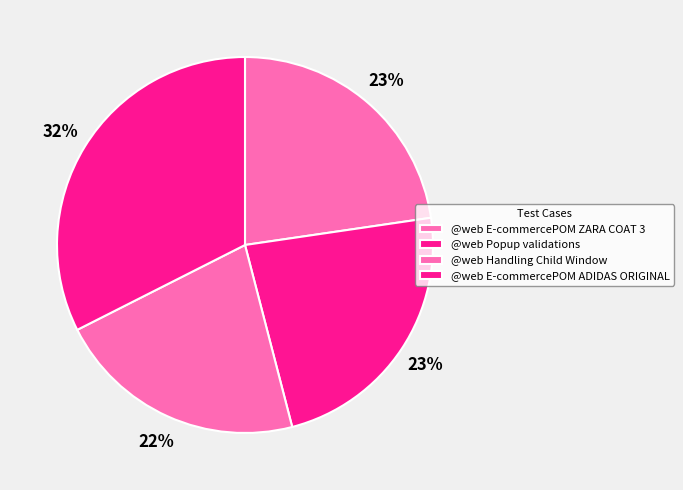

What portion of the pie excludes @web E-commercePOM ZARA COAT 3?

77.3%